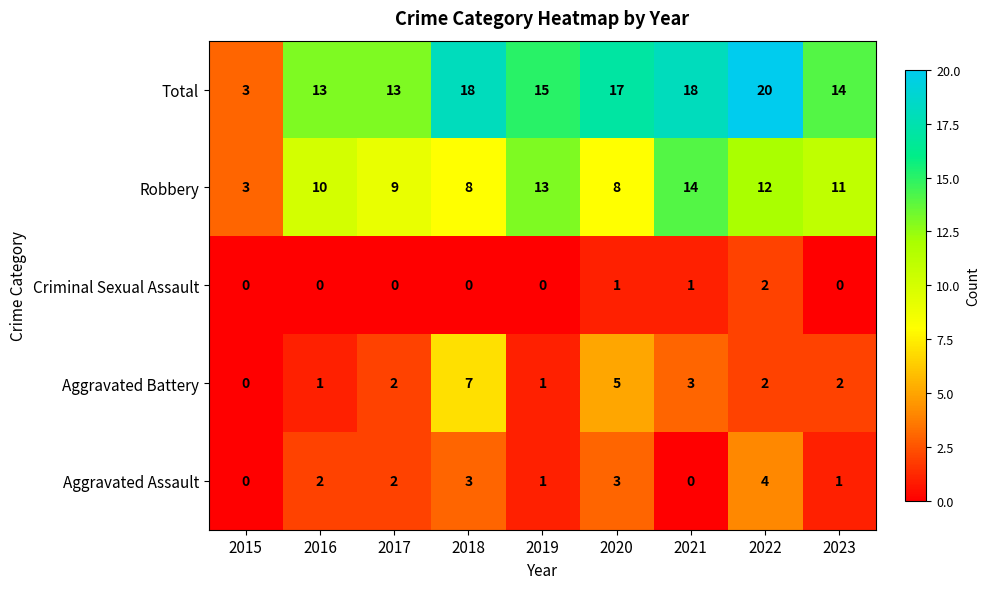

List the series in order of their peak value, lowest first.

Criminal Sexual Assault, Aggravated Assault, Aggravated Battery, Robbery, Total